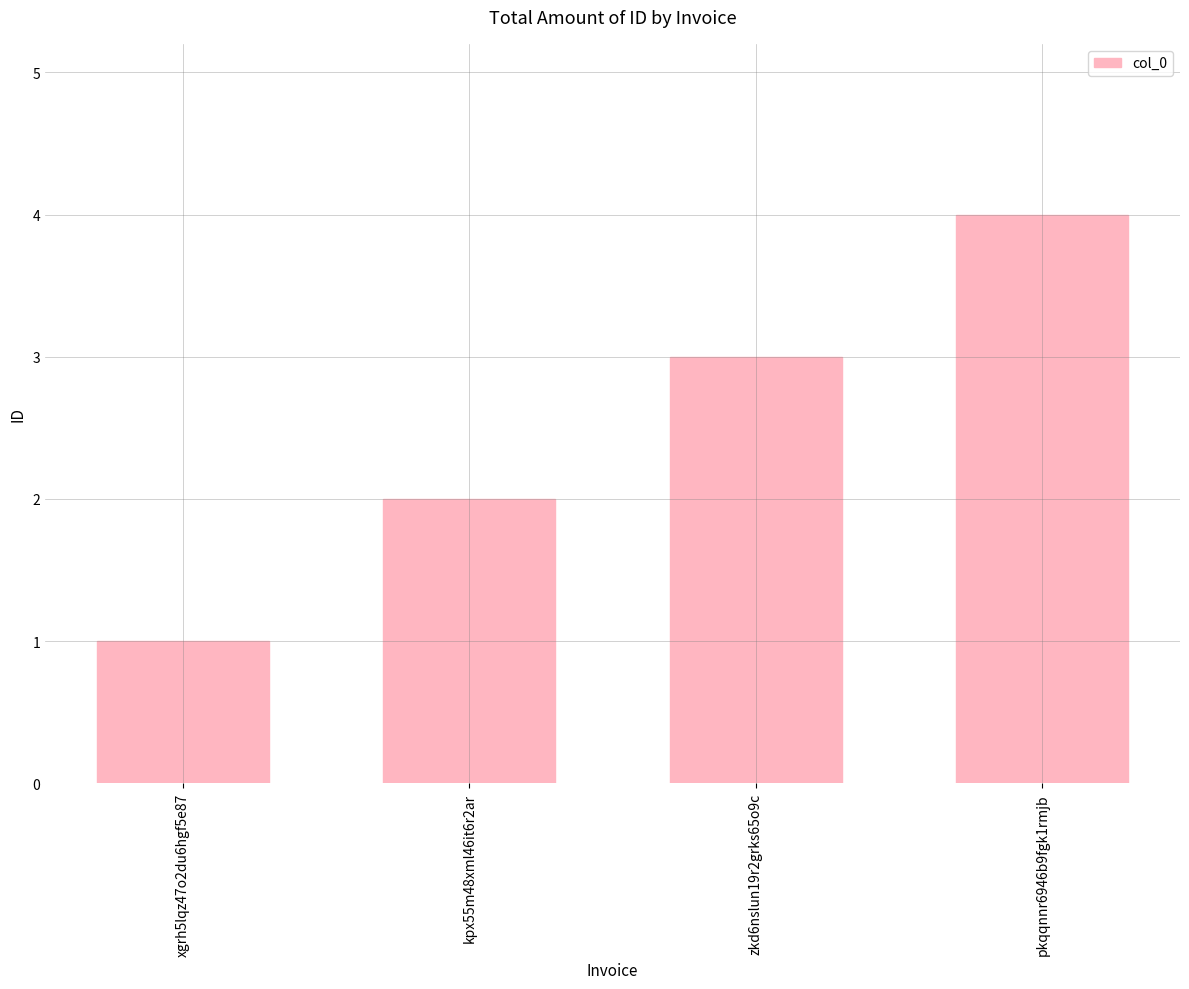

Rank the categories by value from lowest to highest.

xgrh5lqz47o2du6hgf5e87, kpx55m48xml46it6r2ar, zkd6nslun19r2grks65o9c, pkqqnnr6946b9fgk1rmjb